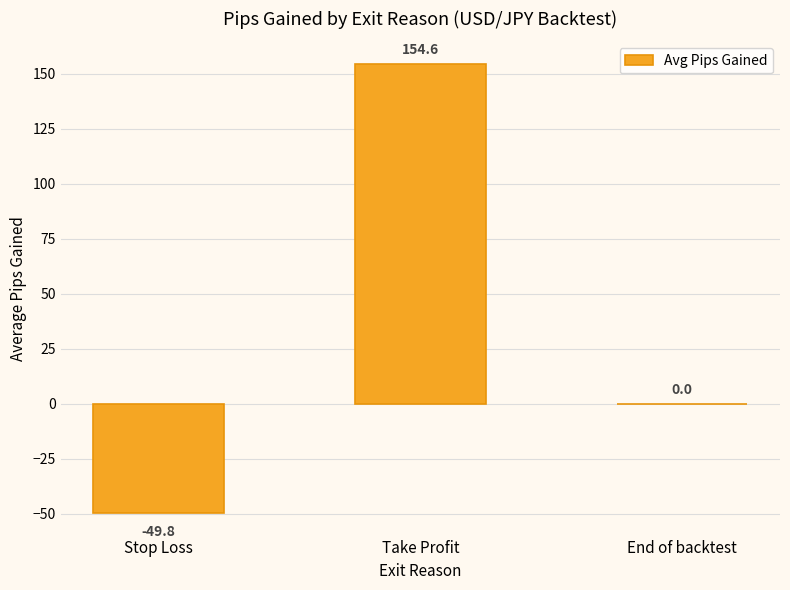

Reading left to right, transcribe all the data shown in this chart.

Stop Loss=-49.8	Take Profit=154.6	End of backtest=0.0